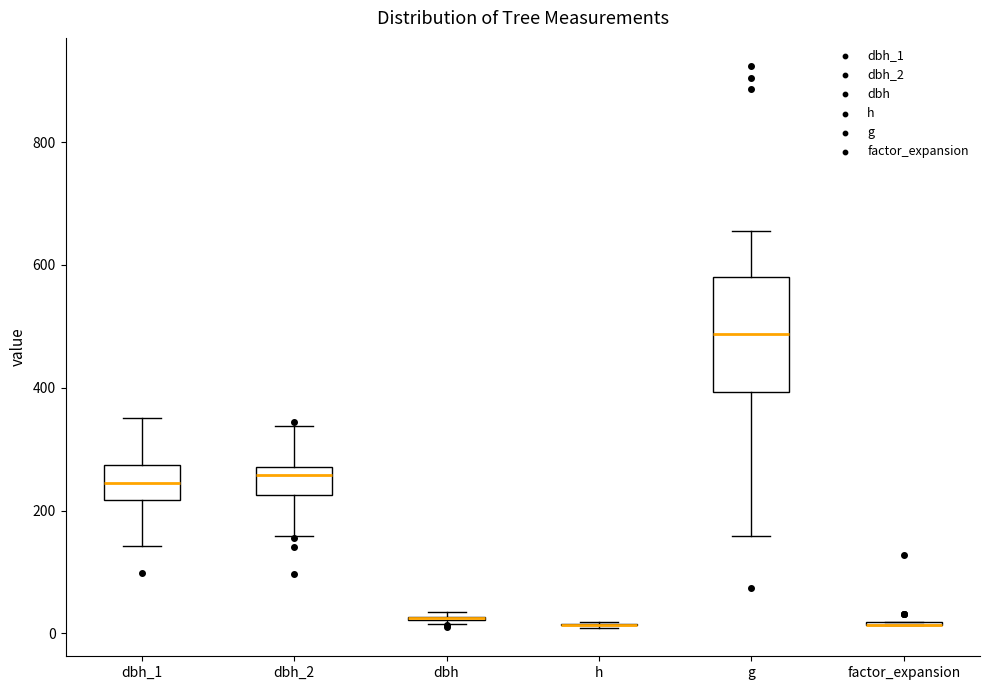

Comparing the boxes themselves (not the whiskers), which one is the tallest?

g